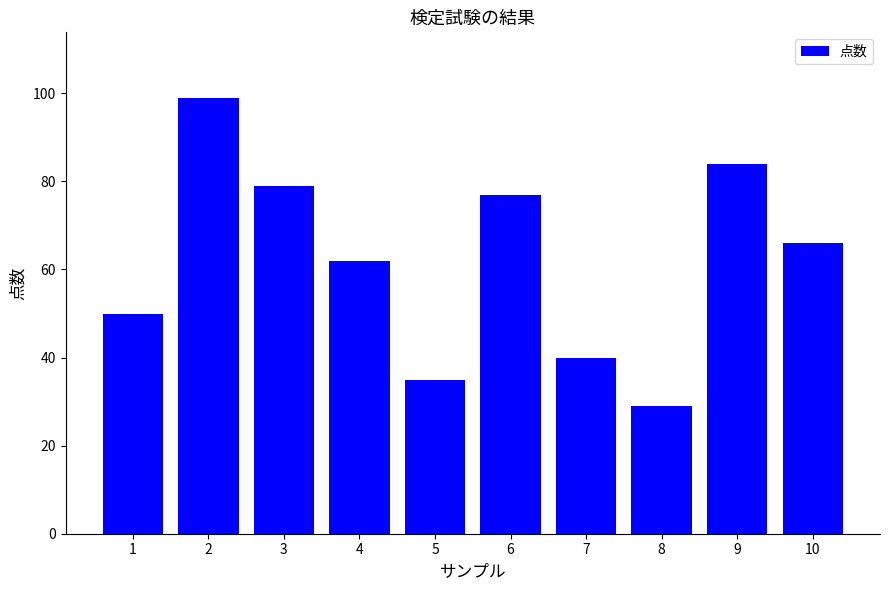

At which category does the chart reach its peak across all series?

2